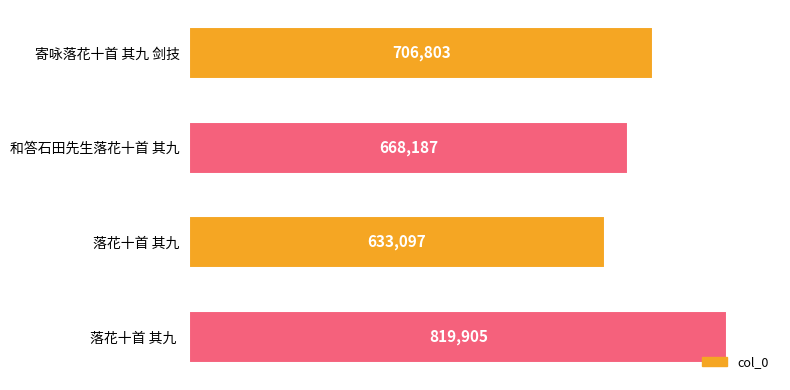

What is the smallest value displayed?

633097